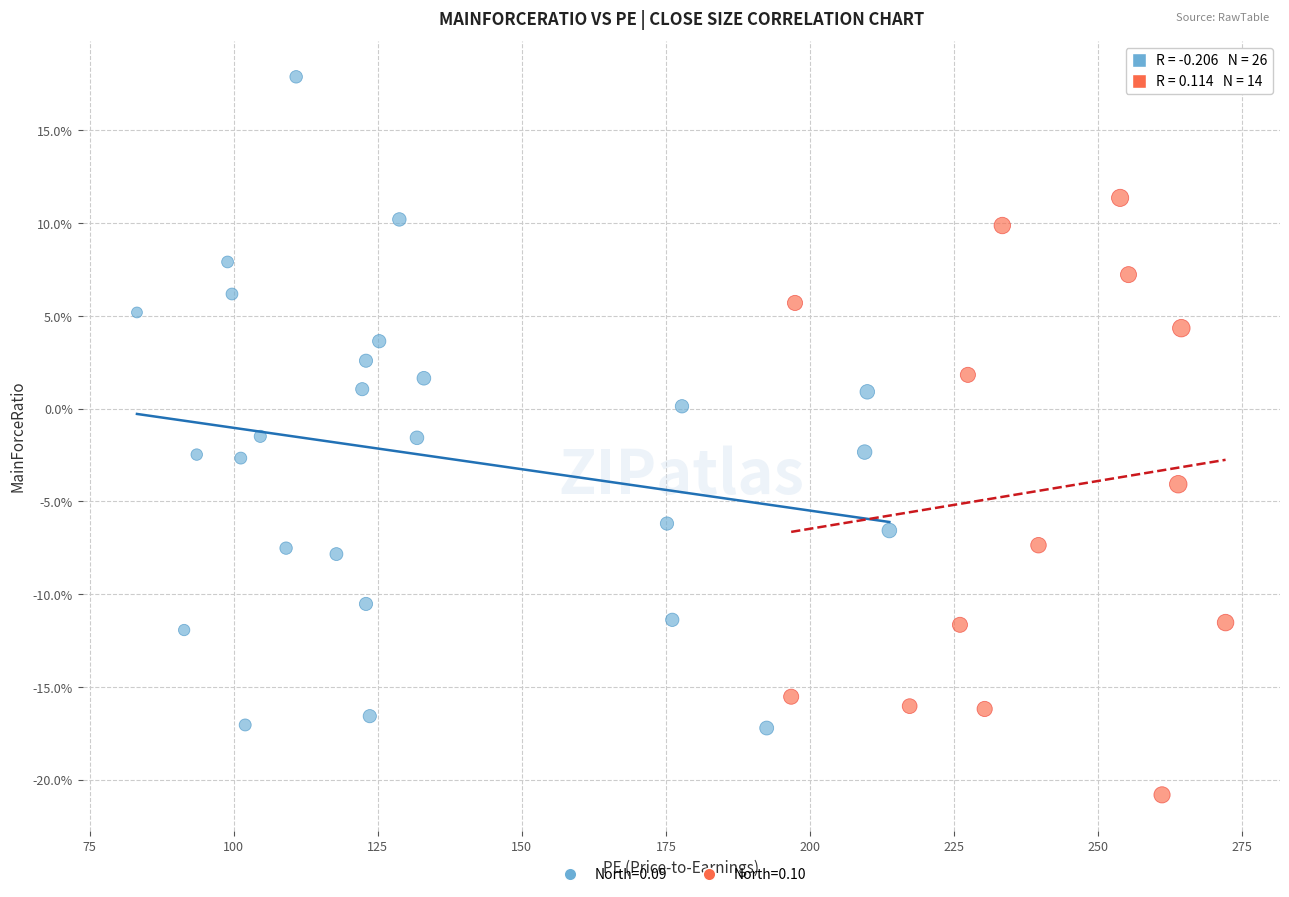

What are all the series names shown in the legend?

North=0.09, North=0.10